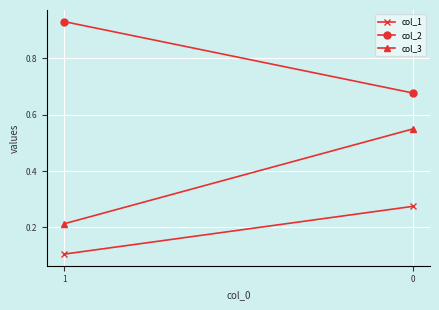

What is the spread (max minus min) of values at 0?

0.4